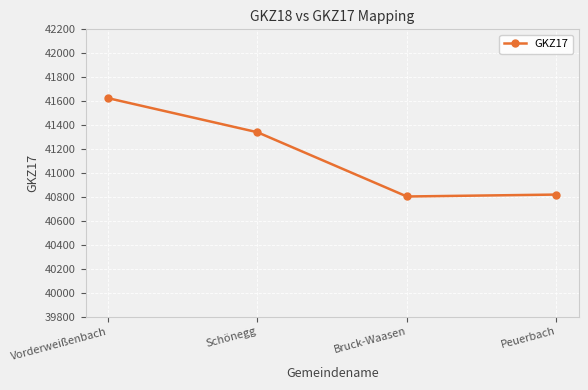

What is the label of the 2nd point from the right?

Bruck-Waasen